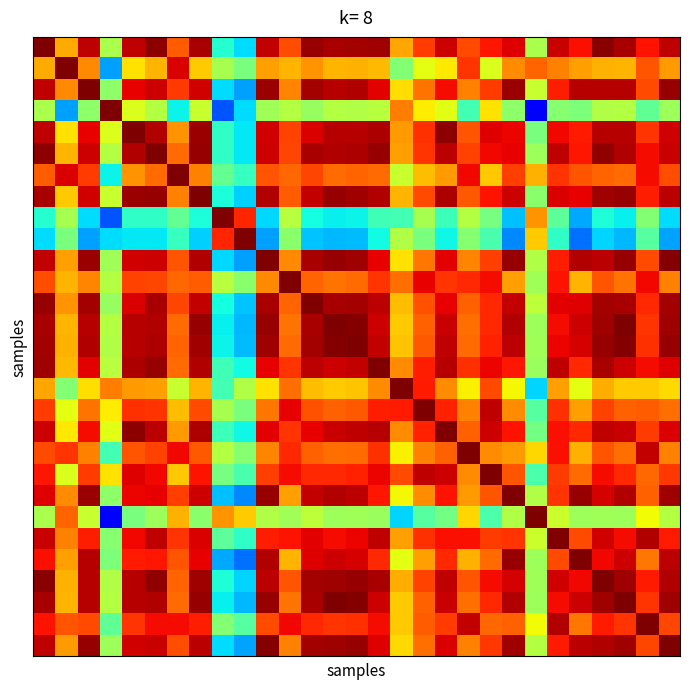

At which category is the sum across all series the highest?

5